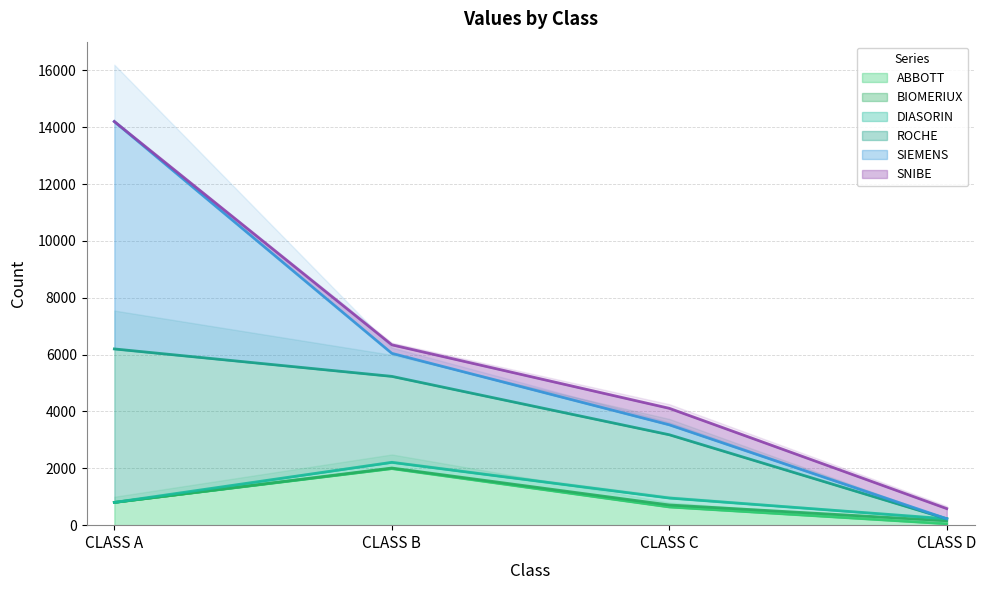

At which label does ABBOTT reach its peak?

CLASS B